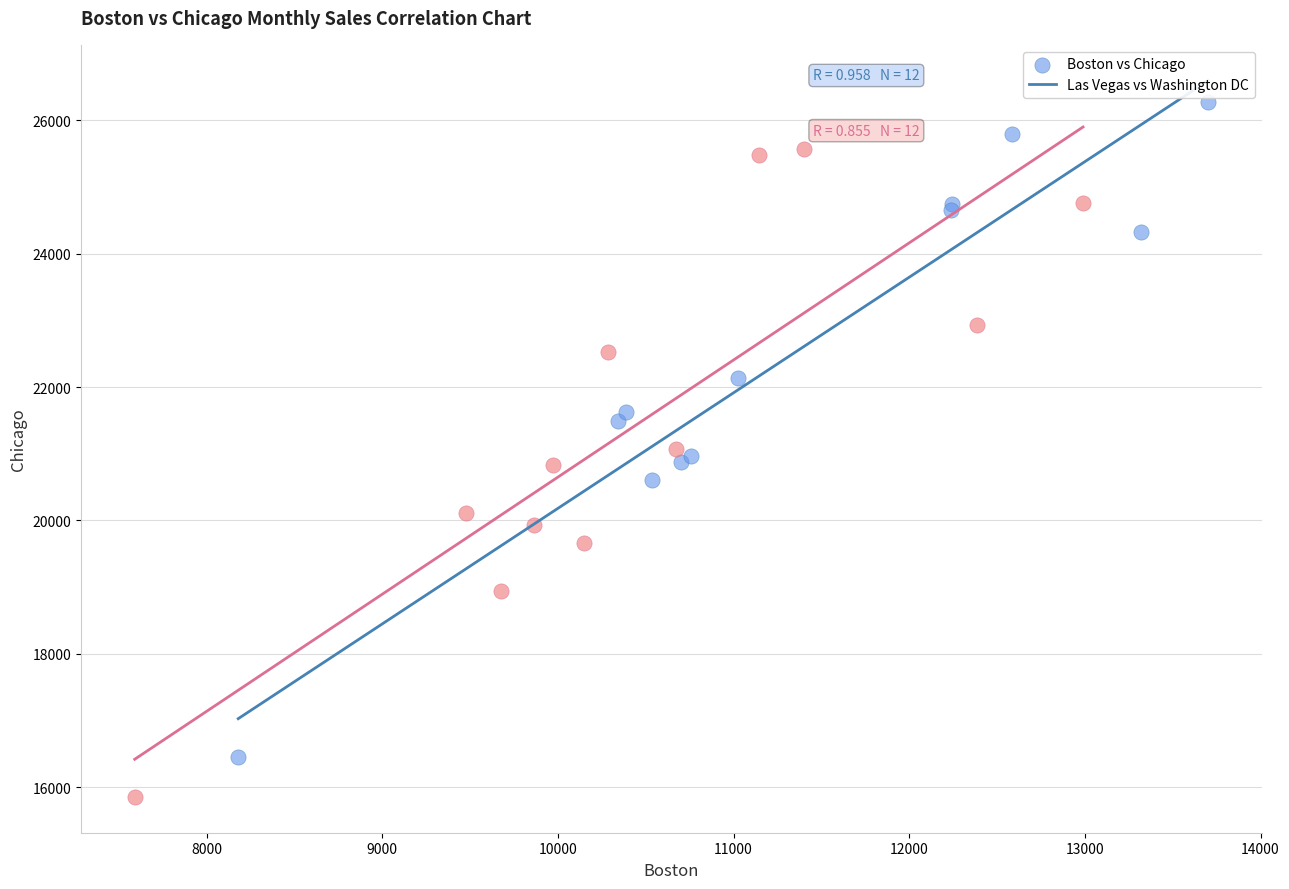

Which series reaches the maximum Y coordinate?

Boston vs Chicago